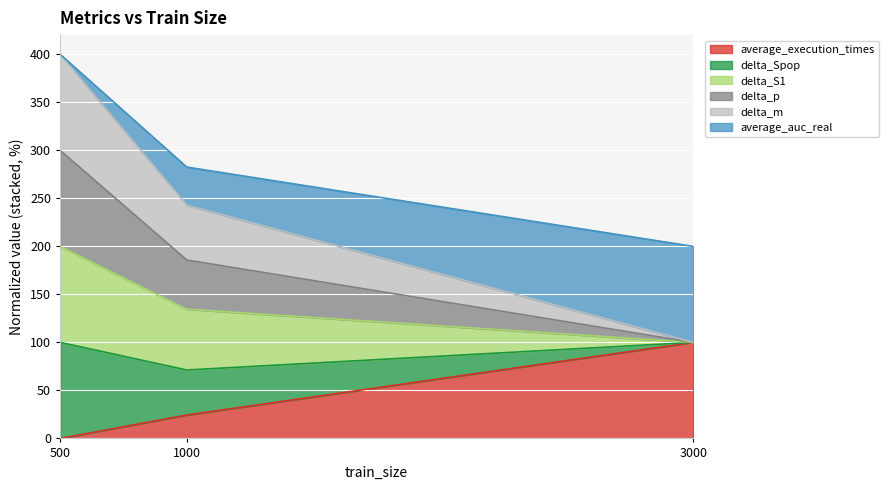

What is the difference between the highest and lowest values at 500?

400.0